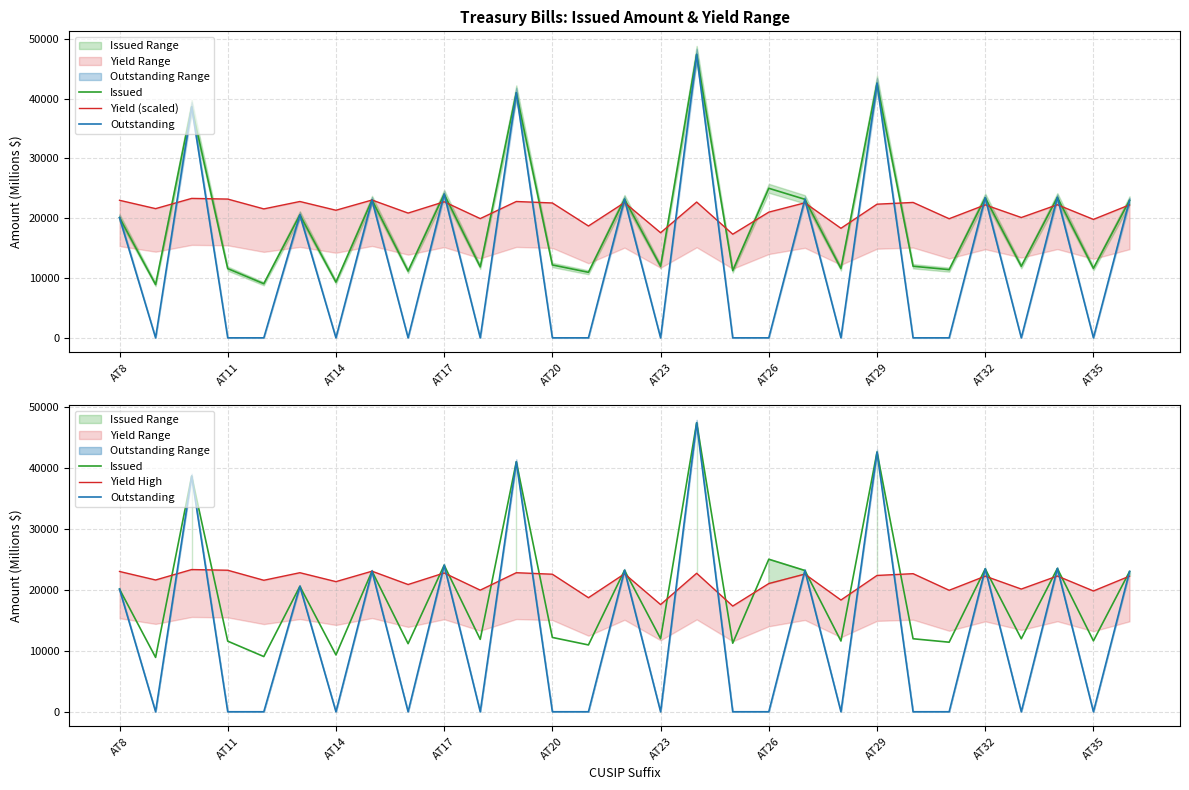

Reading left to right, extract all data points from this chart.

Issued: 20093.0	8907.0	38630.0	11571.0	9048.0	20561.0	9315.0	23045.0	11160.0	24023.0	11868.0	40972.0	12181.0	10954.0	23188.0	11975.0	47375.0	11240.0	25000.0	23157.0	11595.0	42558.0	11967.0	11401.0	23422.0	11965.0	23485.0	11622.0	22975.0
Yield (scaled): 22995.0	21600.0	23310.0	23197.5	21555.0	22792.5	21330.0	23040.0	20857.5	22747.5	19935.0	22792.5	22545.0	18697.5	22612.5	17572.5	22702.5	17325.0	21015.0	22567.5	18315.0	22342.5	22635.0	19912.5	22230.0	20115.0	22252.5	19800.0	22230.0
Outstanding: 20093.0	0.0	38630.0	0.0	0.0	20561.0	0.0	23045.0	0.0	24023.0	0.0	40972.0	0.0	0.0	23188.0	0.0	47375.0	0.0	0.0	23157.0	0.0	42558.0	0.0	0.0	23422.0	0.0	23485.0	0.0	22975.0
Yield High: 22995.0	21600.0	23310.0	23197.5	21555.0	22792.5	21330.0	23040.0	20857.5	22747.5	19935.0	22792.5	22545.0	18697.5	22612.5	17572.5	22702.5	17325.0	21015.0	22567.5	18315.0	22342.5	22635.0	19912.5	22230.0	20115.0	22252.5	19800.0	22230.0